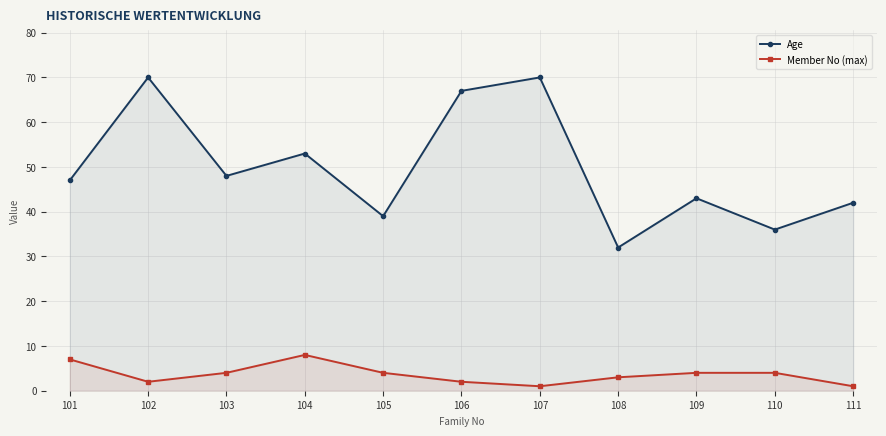

Where is Member No (max) nearest to the value 4?

103